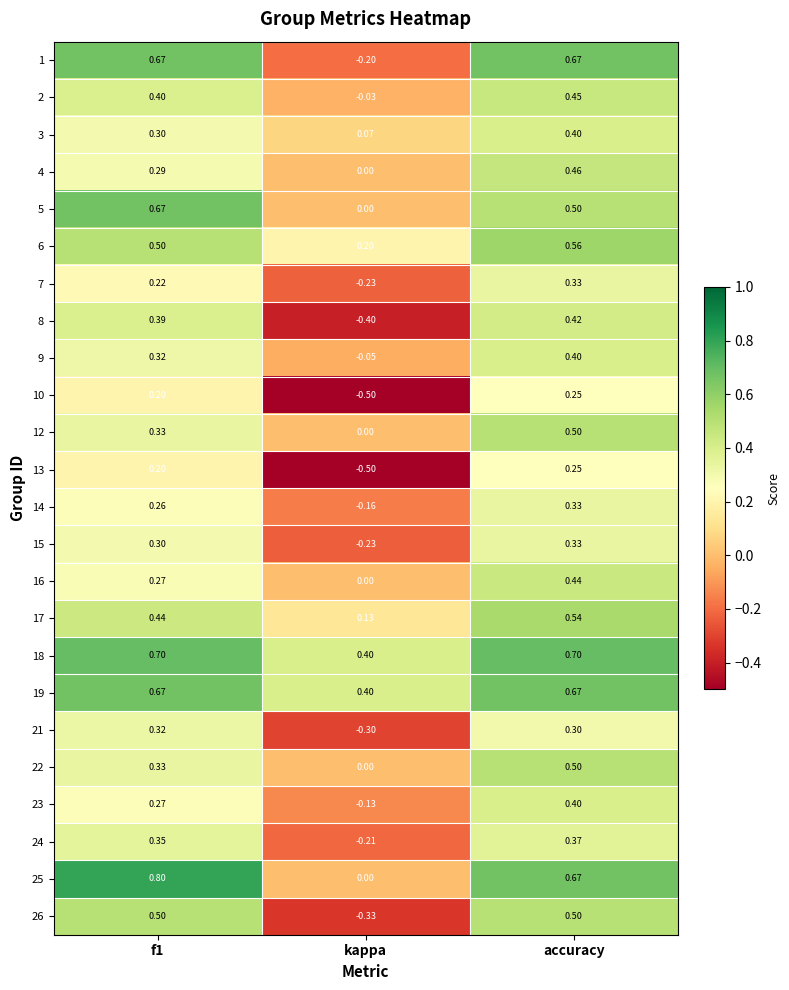

Which label corresponds to the smallest value in the chart?

kappa